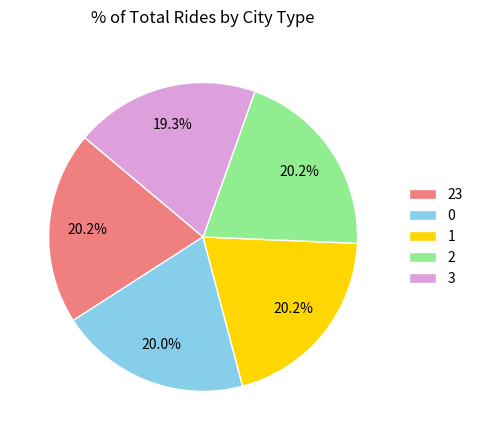

What is the smallest slice in the pie chart?

3